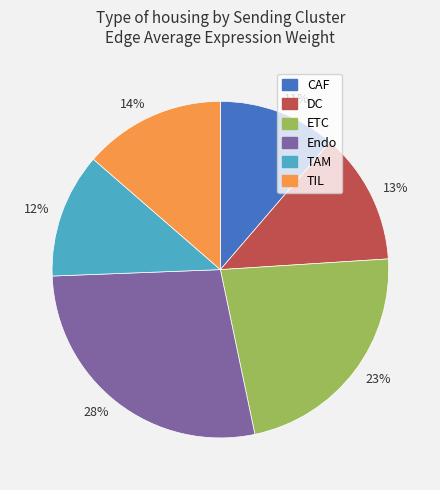

Is there any slice that represents more than half of the pie?

No